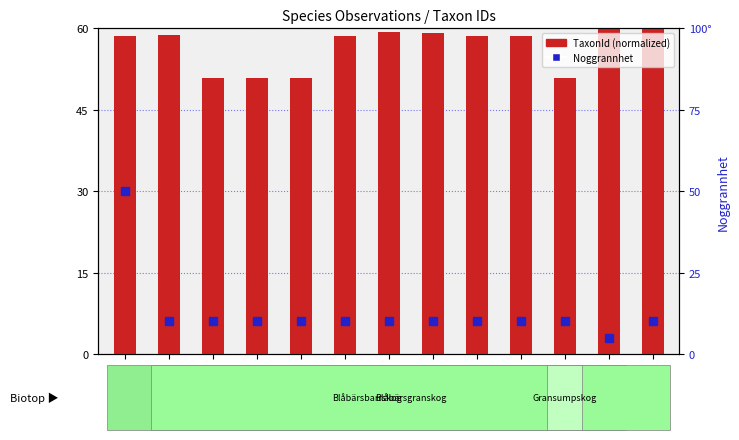

What position from the left is 112038134?

7